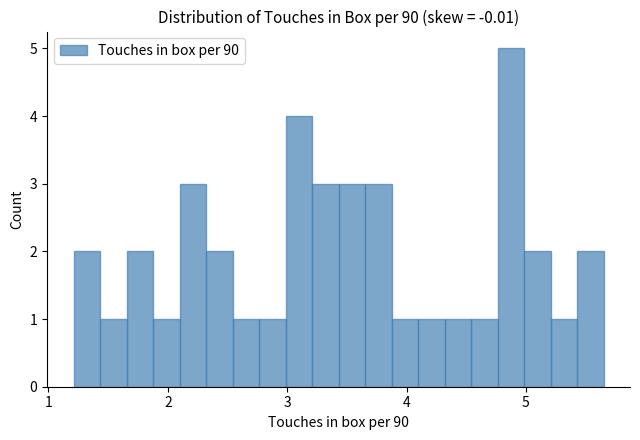

Around what value on the x-axis is the tallest bar? Give the approximate position of its centre, as read against the axis.

4.9